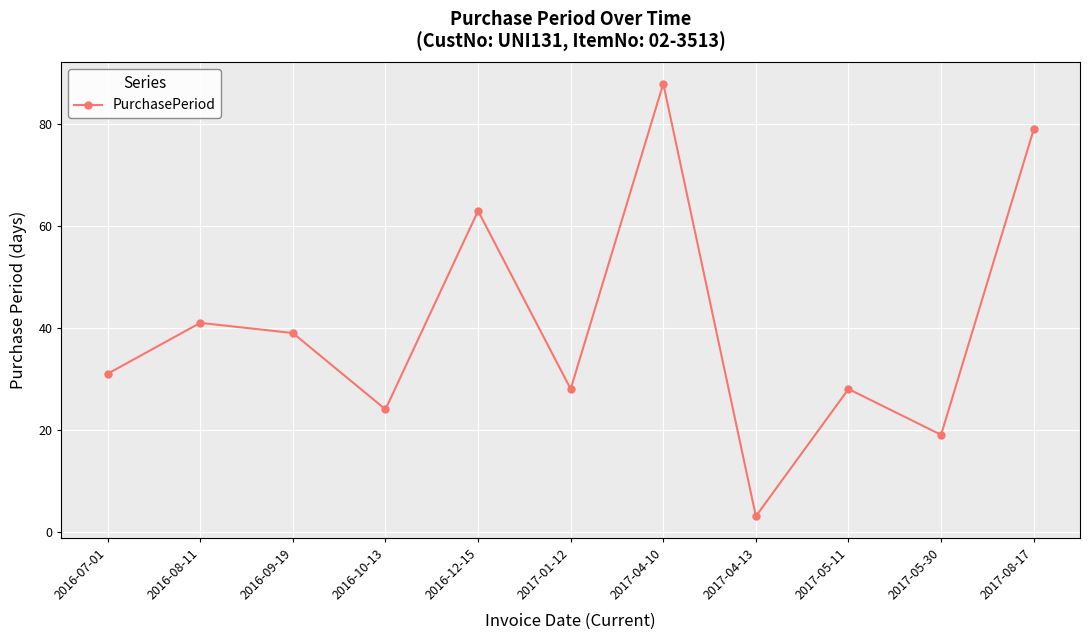

What is the difference between the second highest and minimum values?

76